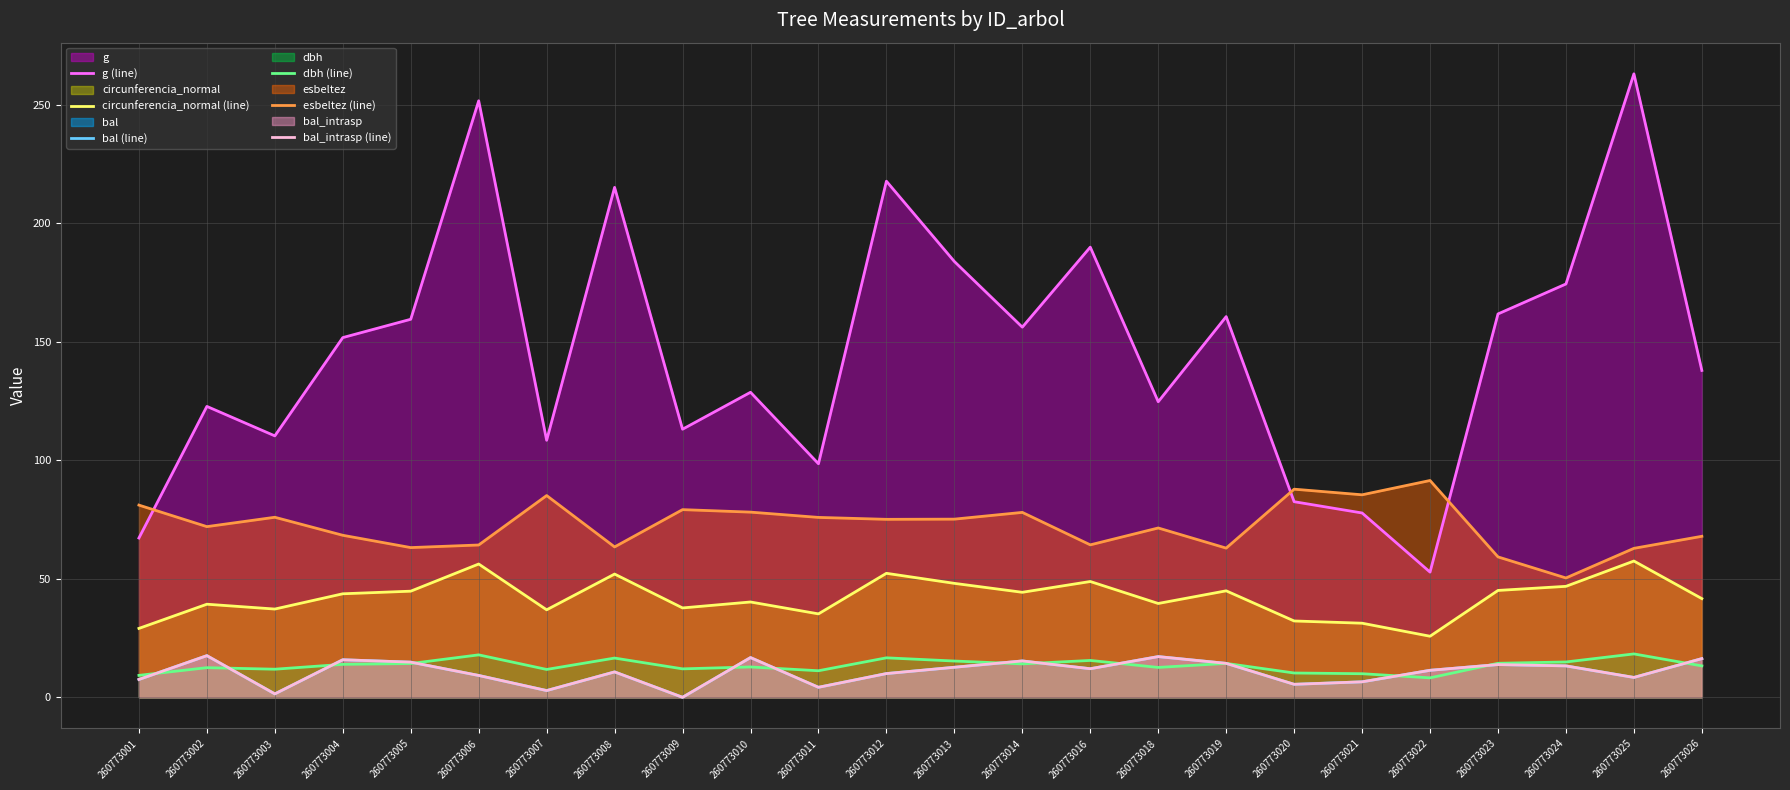

Which category has the lowest value in the bal_intrasp (line) series?

260773009